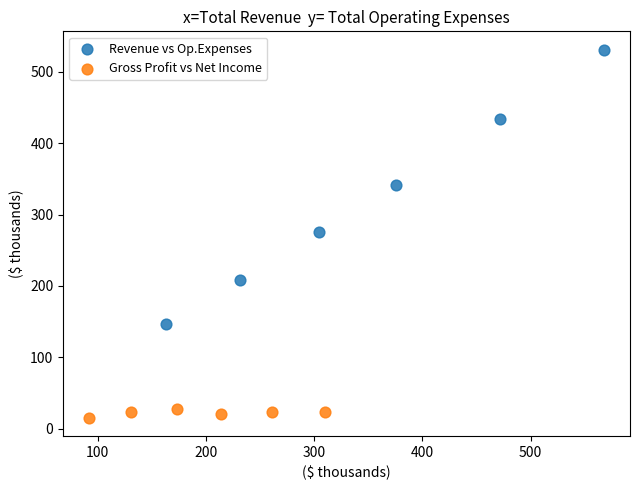

What are all the series names shown in the legend?

Revenue vs Op.Expenses, Gross Profit vs Net Income